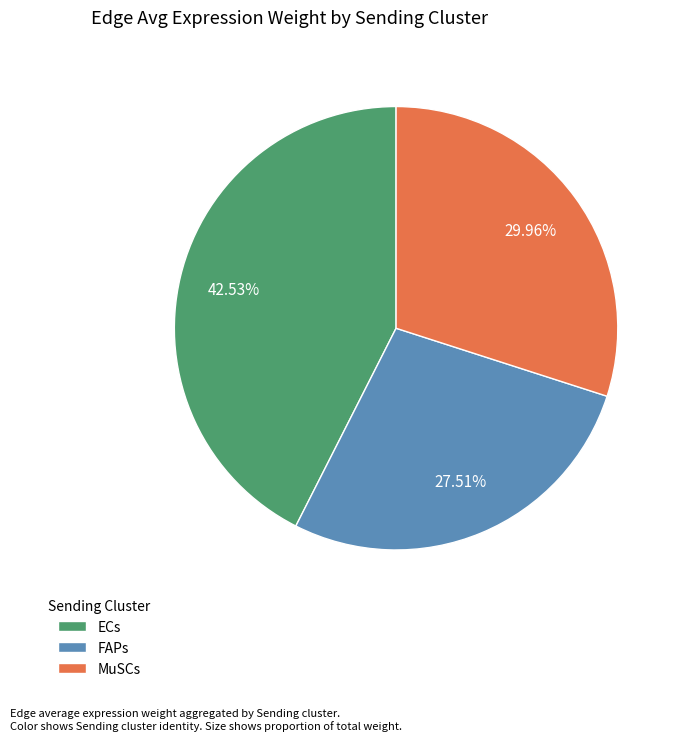

What is the total percentage of FAPs and ECs?

70.0%